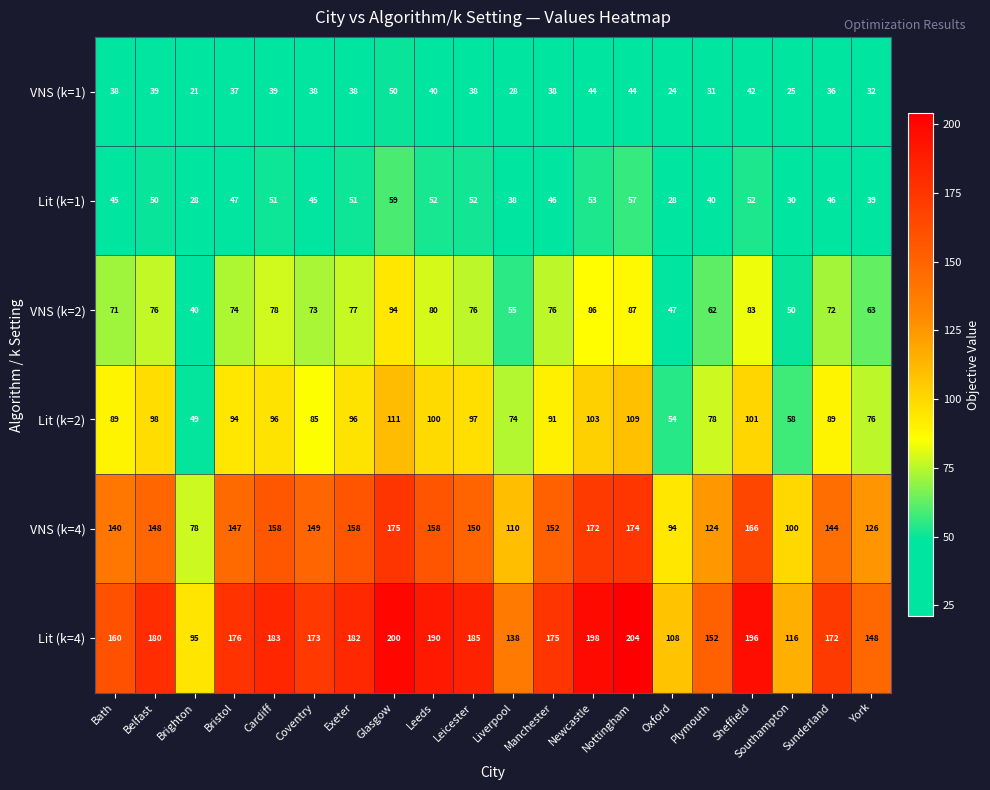

Which category has the highest value across all series?

Nottingham